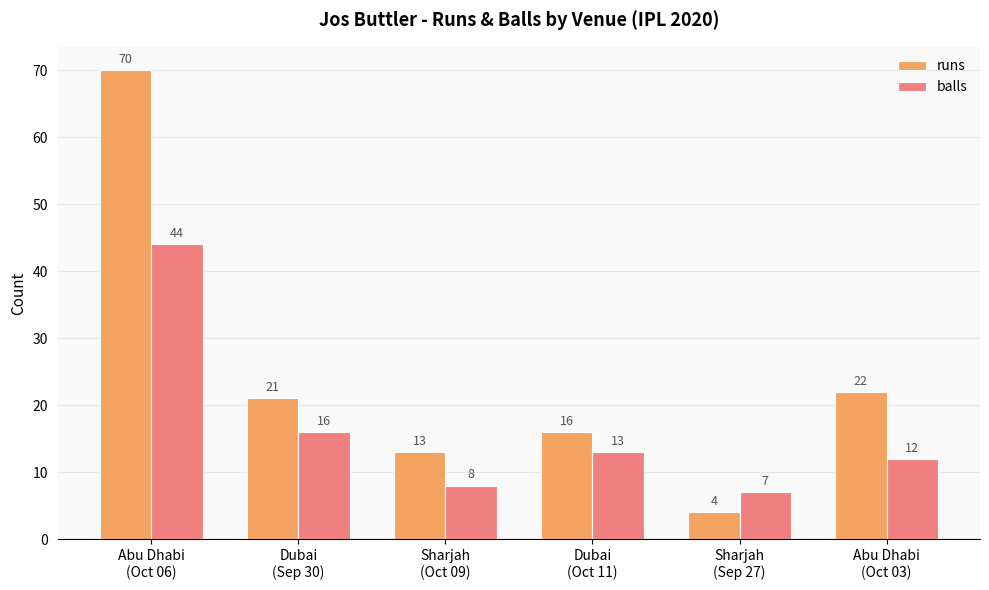

At how many categories does at least one series exceed 25?

1